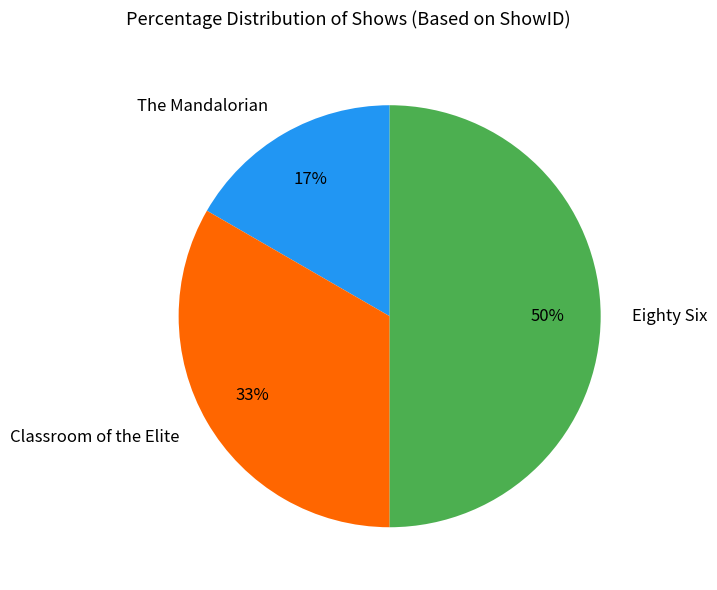

Approximately how many times larger is the value at The Mandalorian compared to Eighty Six?

0.3